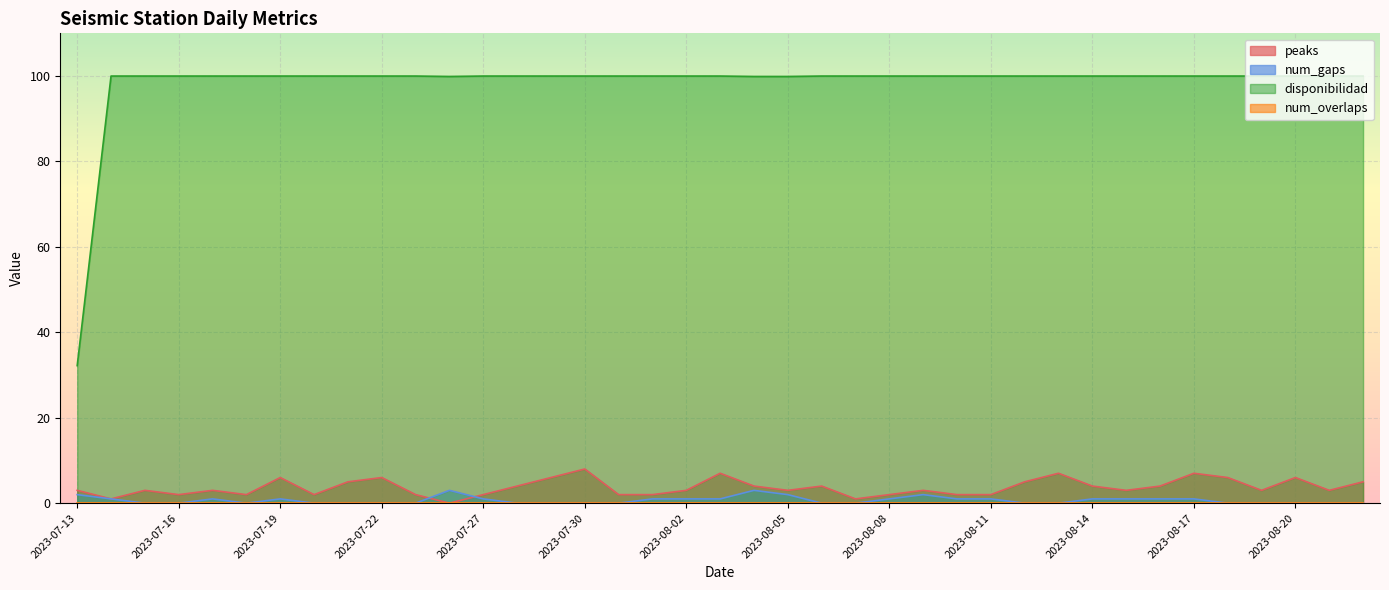

How many peaks values are between 2 and 5?

27